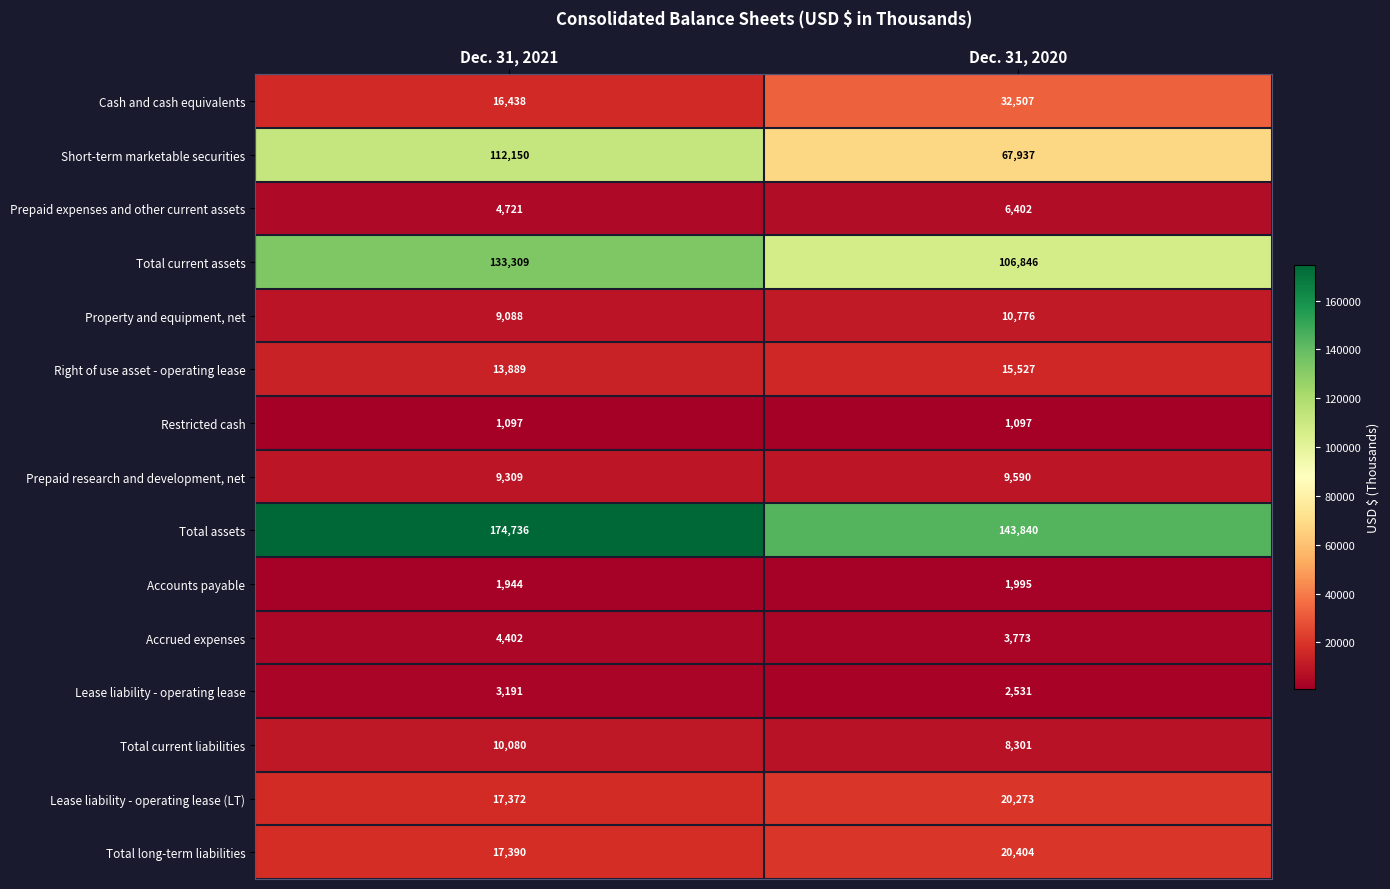

What is the difference between the highest and lowest values at Dec. 31, 2021?

173639